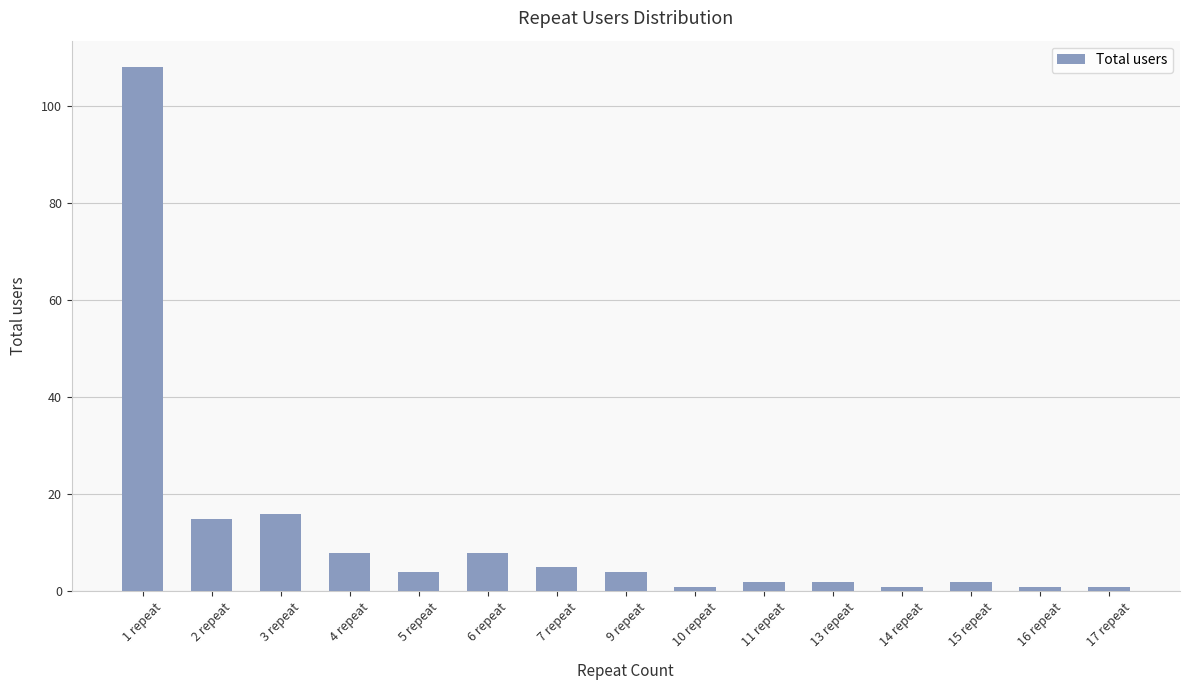

Where is the data nearest to the value 54?

3 repeat